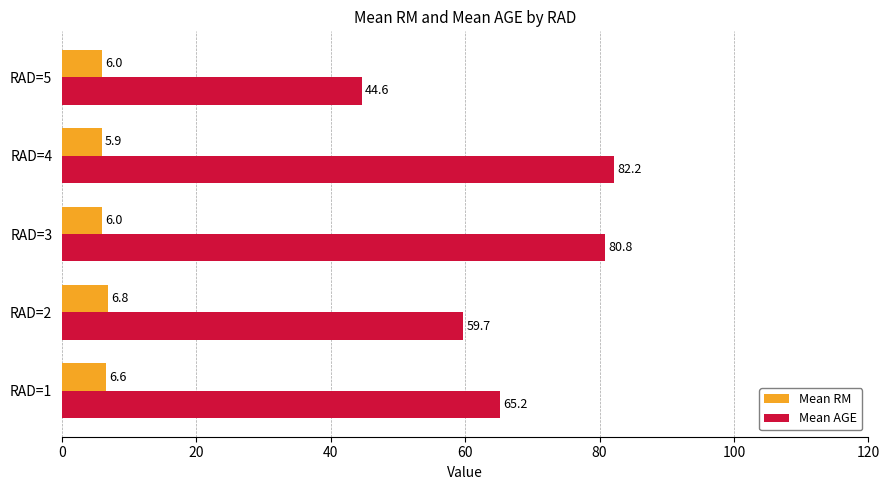

Which series has the largest total across all categories?

Mean AGE